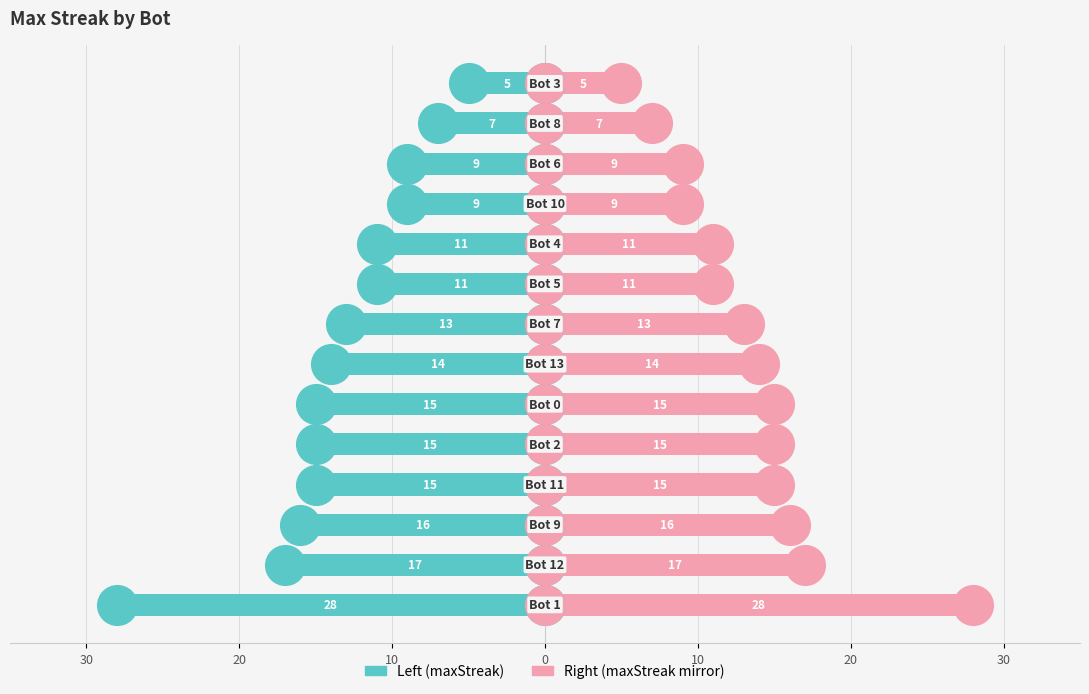

Is it true that maxStreak equals -14 at 10?

False